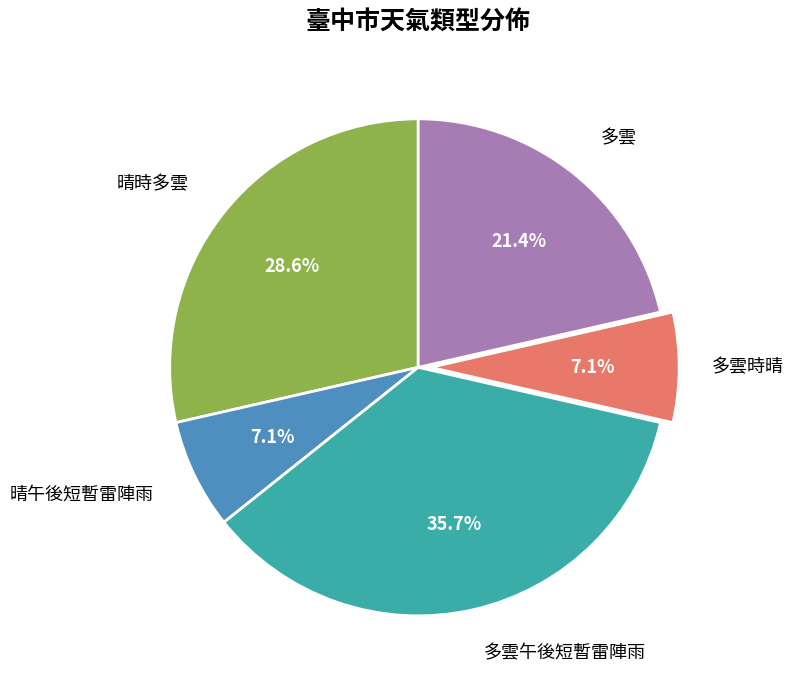

What percentage is the 晴時多雲 slice, to the nearest percent?

29%